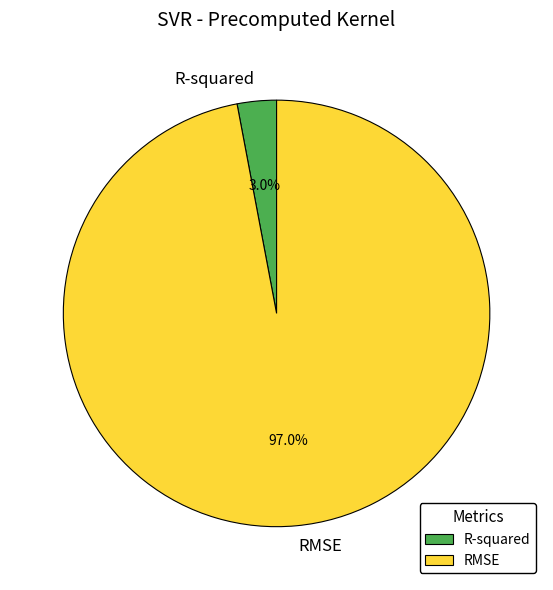

What percentage is the R-squared slice, to the nearest percent?

3%